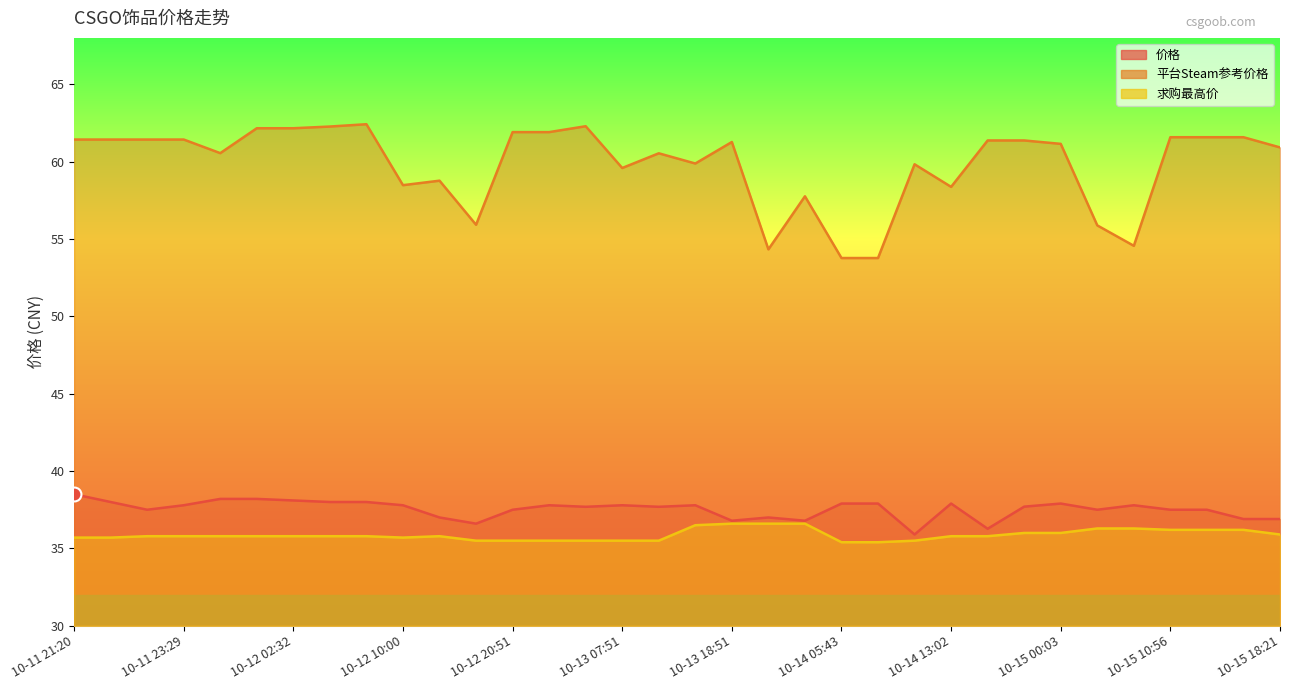

True or false: 求购最高价 and 平台Steam参考价格 cross at least once.

False